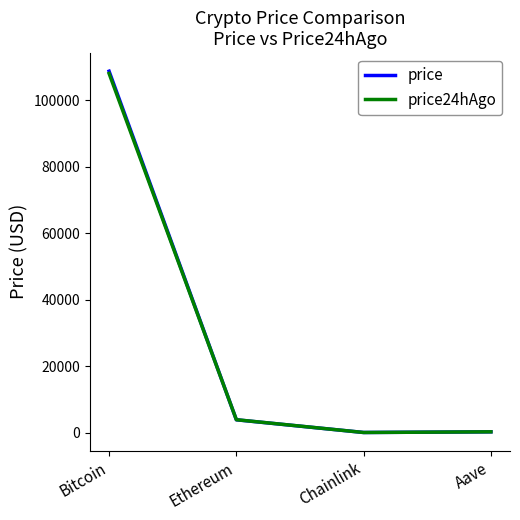

Where is price24hAgo nearest to the value 54067?

Ethereum